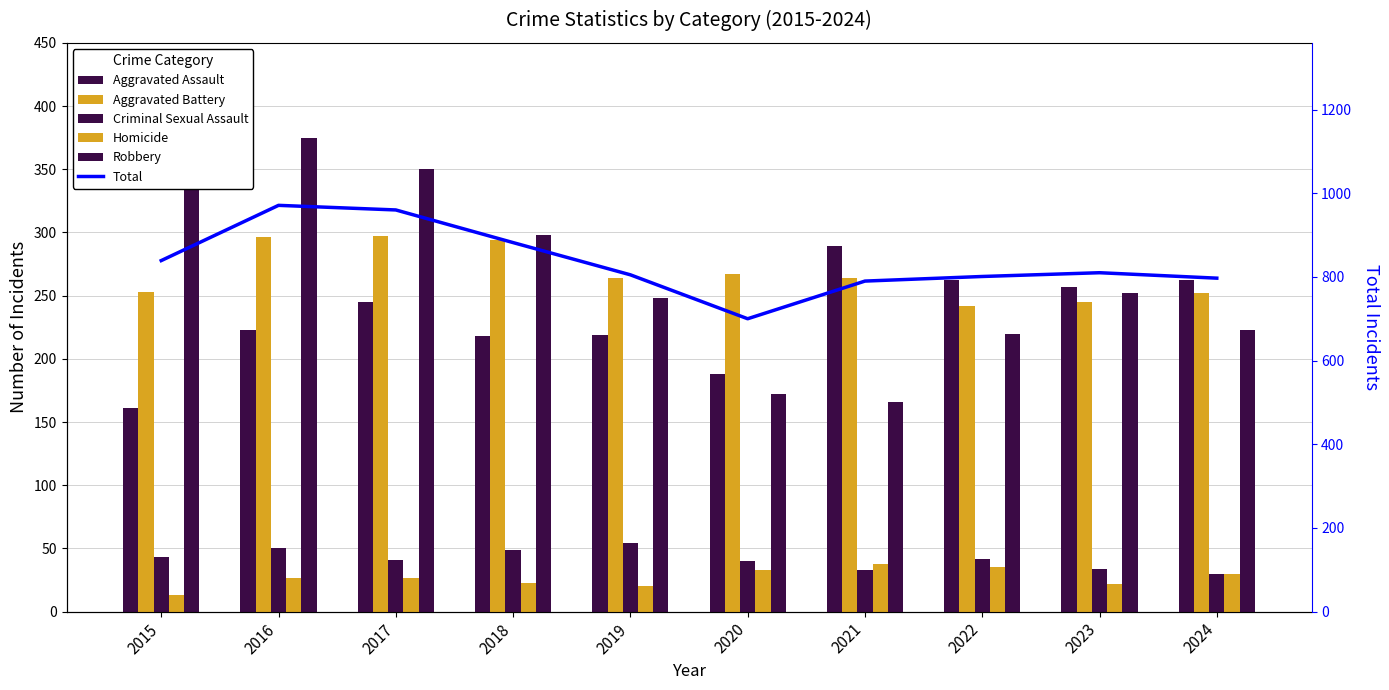

What is the value of the Criminal Sexual Assault bar at the 6th from the left?

40